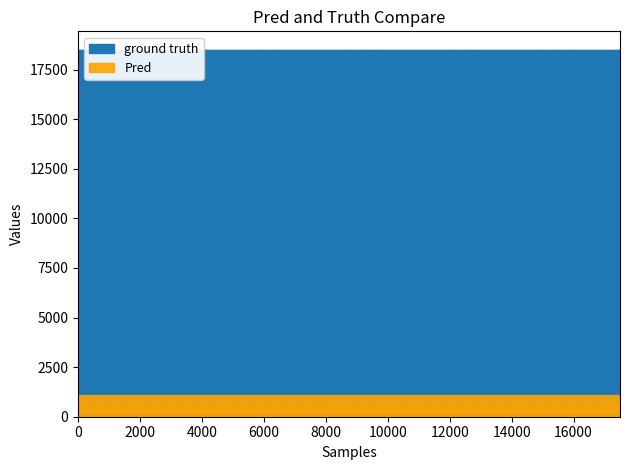

The value of Precio promedio ponderado at 18 is 12595. True or false?

False